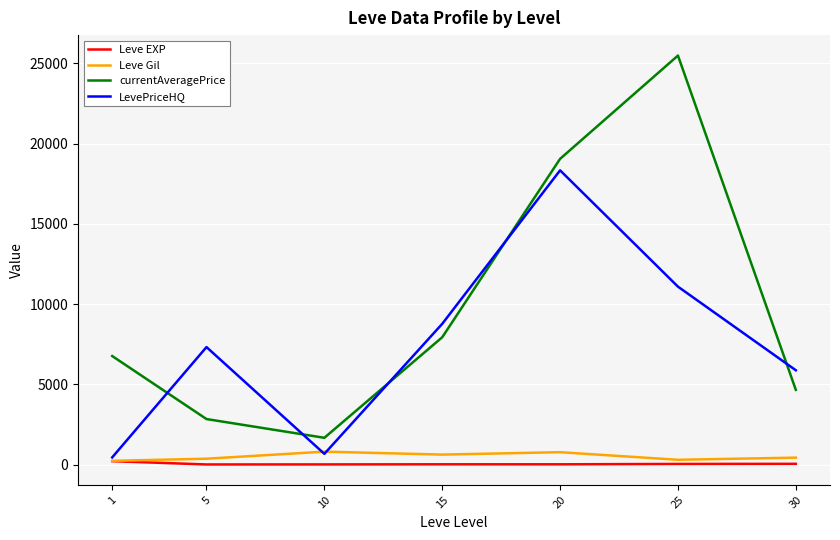

What is the sum of the Leve EXP values at 25 and 15?

54.3